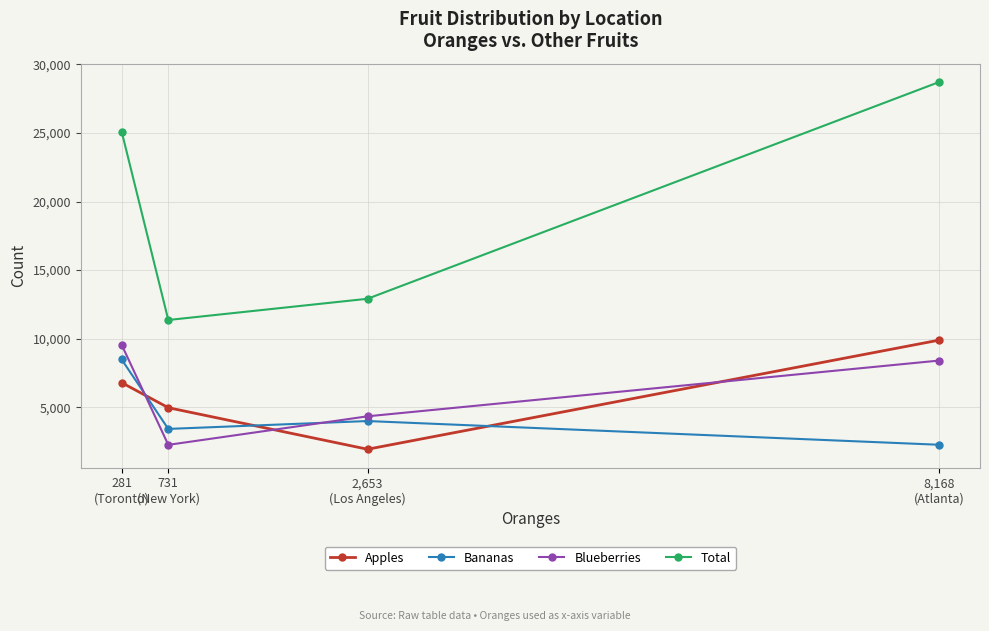

Is it true that Total equals 20409 at 2,653
(Los Angeles)?

False